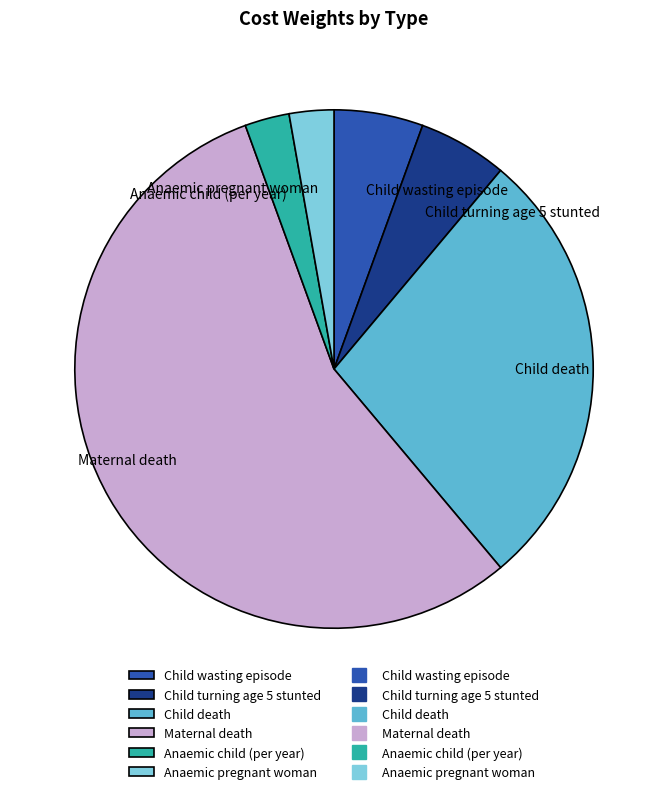

How many slices are in this pie chart?

6